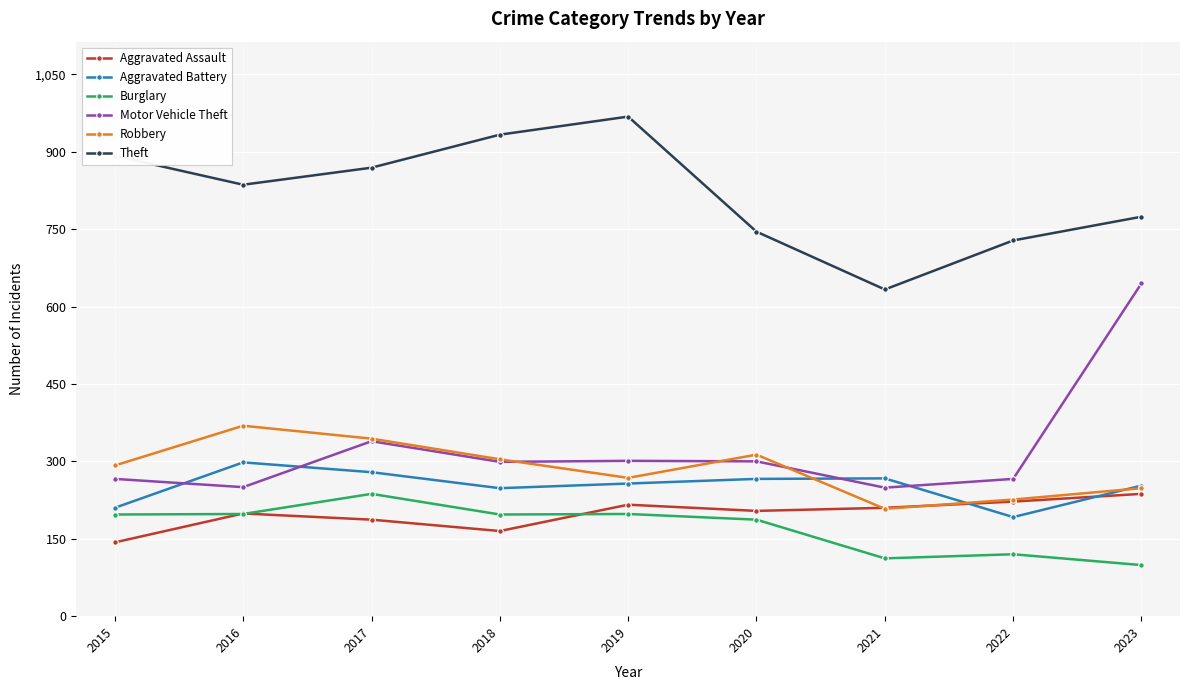

True or false: Aggravated Battery and Aggravated Assault cross at least once.

True